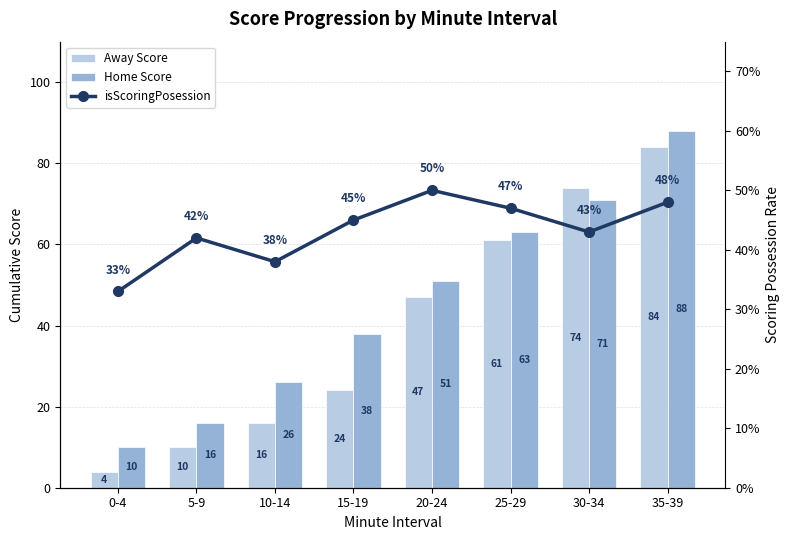

Reading left to right, what are all the values shown in this chart?

Away Score: 4.0	10.0	16.0	24.0	47.0	61.0	74.0	84.0
Home Score: 10.0	16.0	26.0	38.0	51.0	63.0	71.0	88.0
isScoringPosession: 0.3	0.4	0.4	0.5	0.5	0.5	0.4	0.5